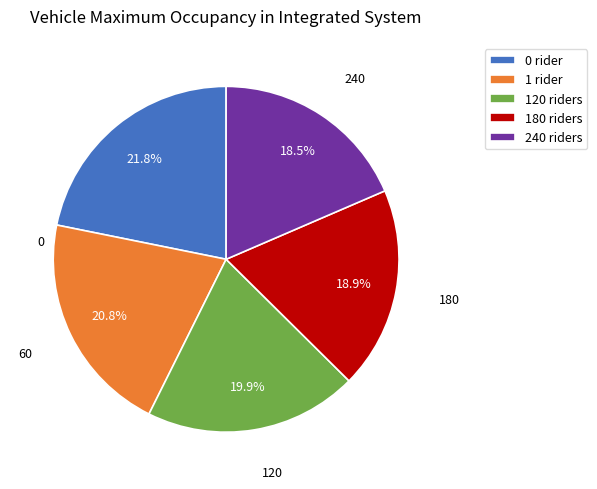

Does 180 riders account for over 50% of the chart?

No